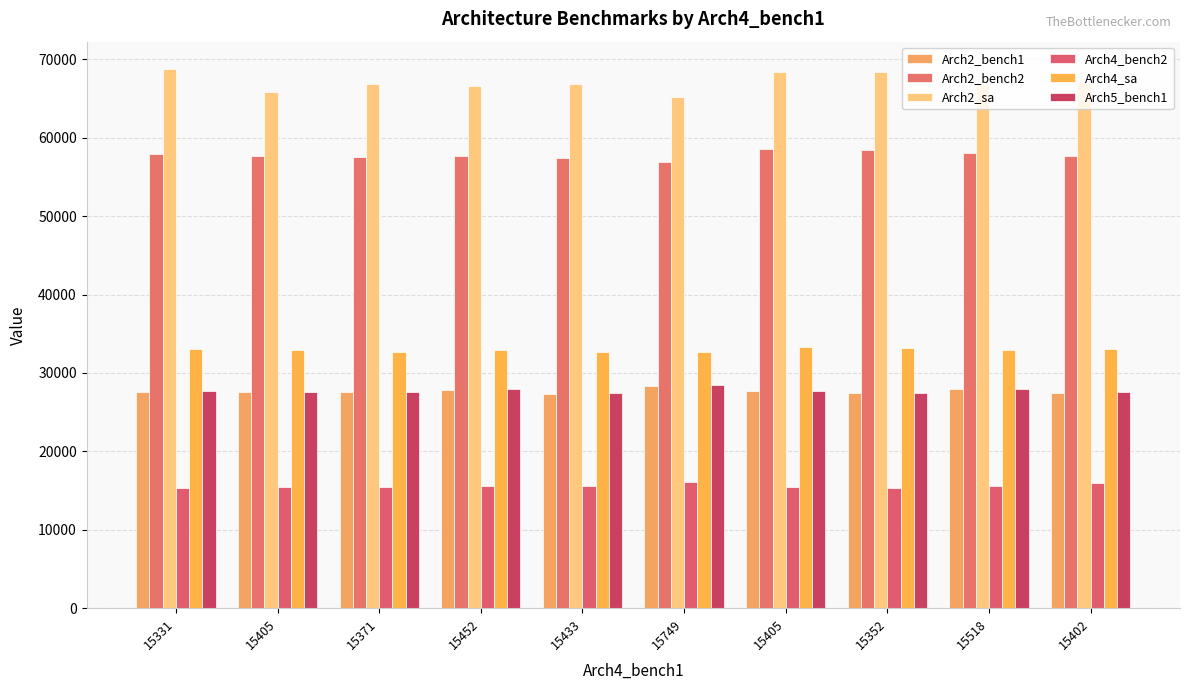

What is the maximum value shown in the chart?

68802